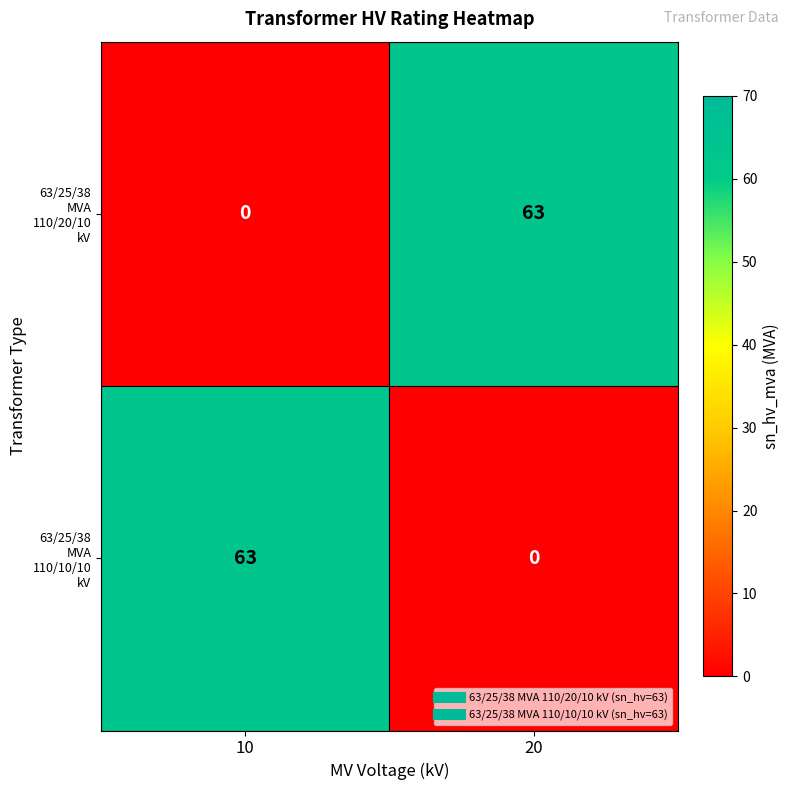

What is the greatest value displayed?

63